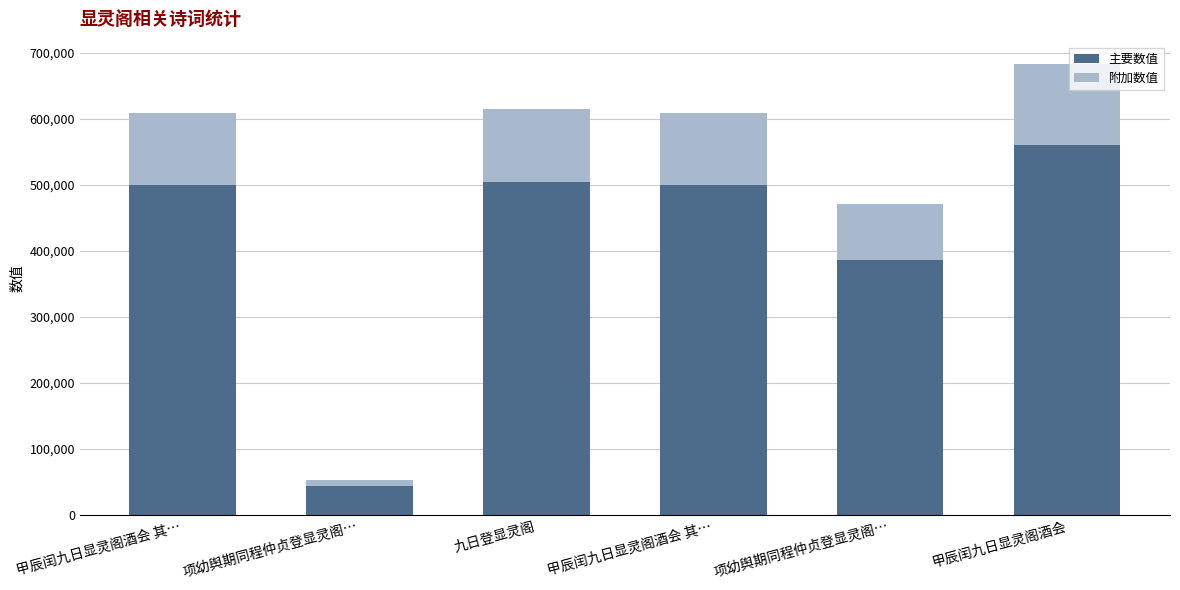

The 主要数值 series shows 499371.8 at 甲辰闰九日显灵阁酒会 其…. True or false?

True